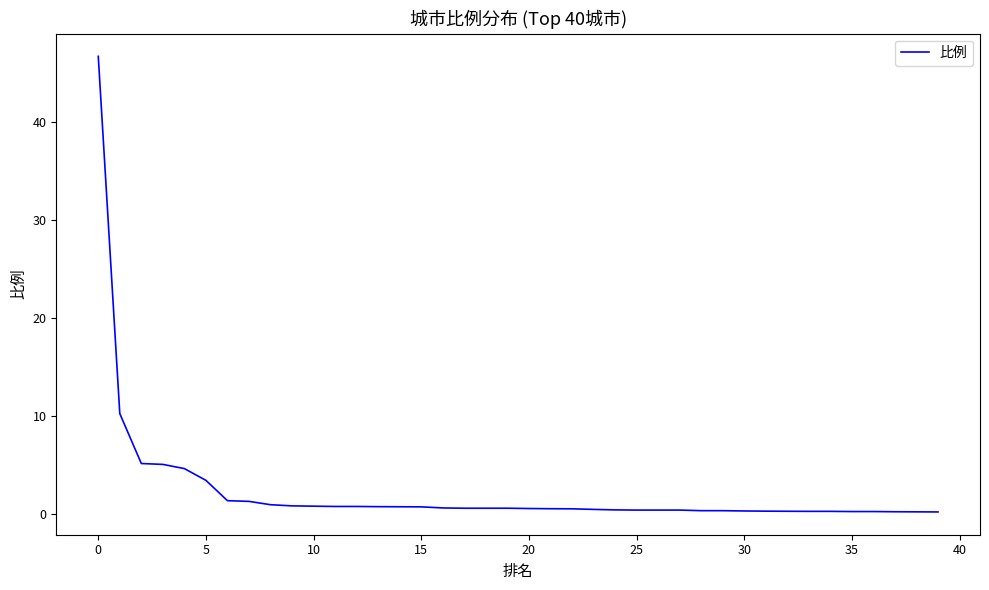

What is the difference between the maximum and minimum values?

46.6